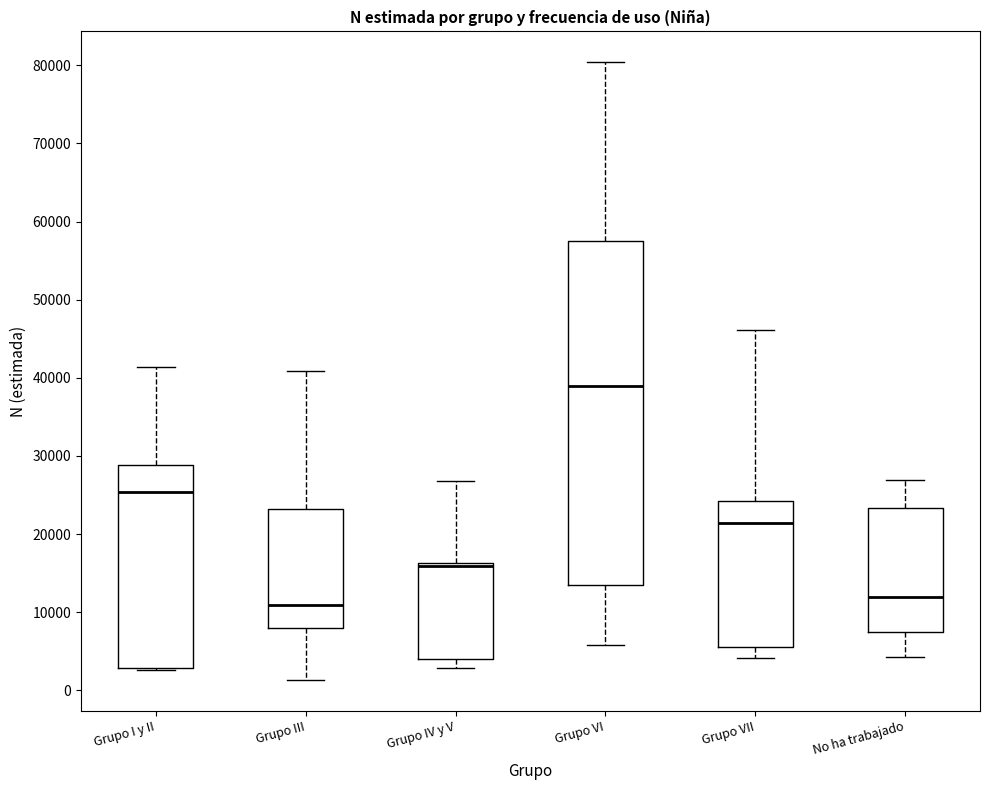

Which box's median line is the lowest?

Grupo III